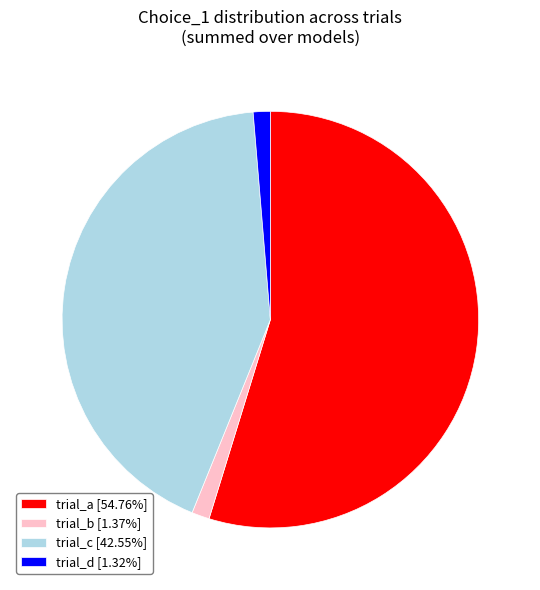

Do trial_a [54.76%] and trial_d [1.32%] together represent more than half of the pie?

Yes